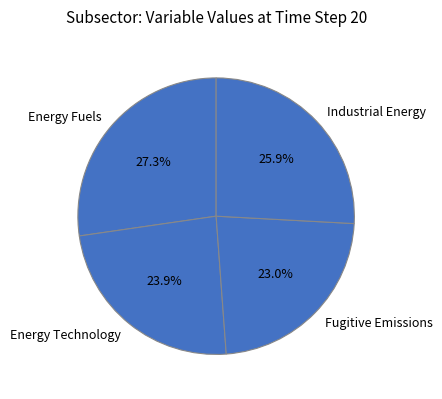

How much of the chart is everything except Fugitive Emissions?

77.0%